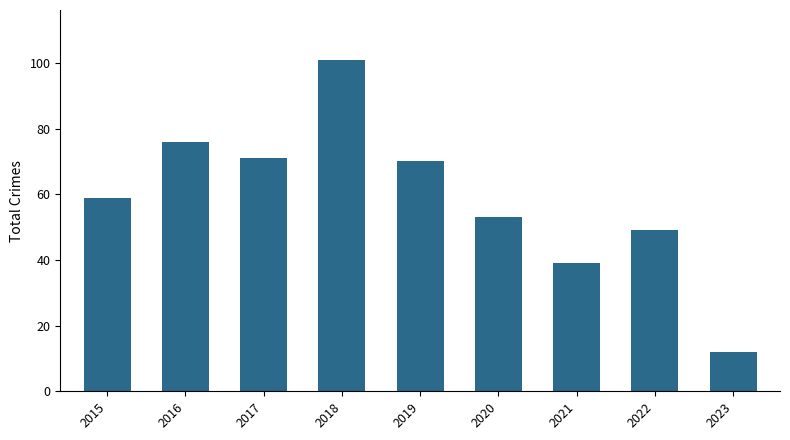

What is the difference between the second highest and second lowest values?

37